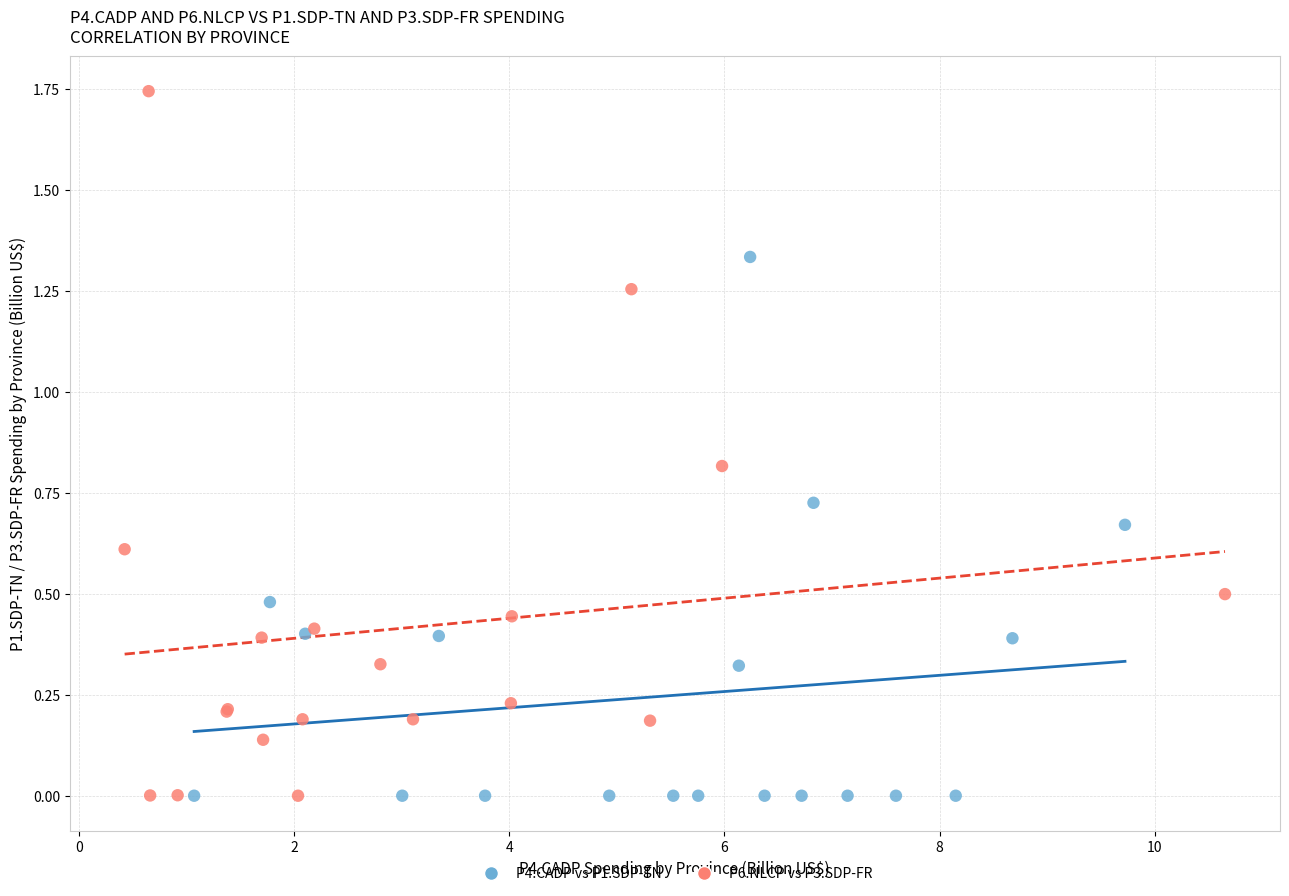

Which series has the largest Y range (max minus min)?

P6.NLCP vs P3.SDP-FR